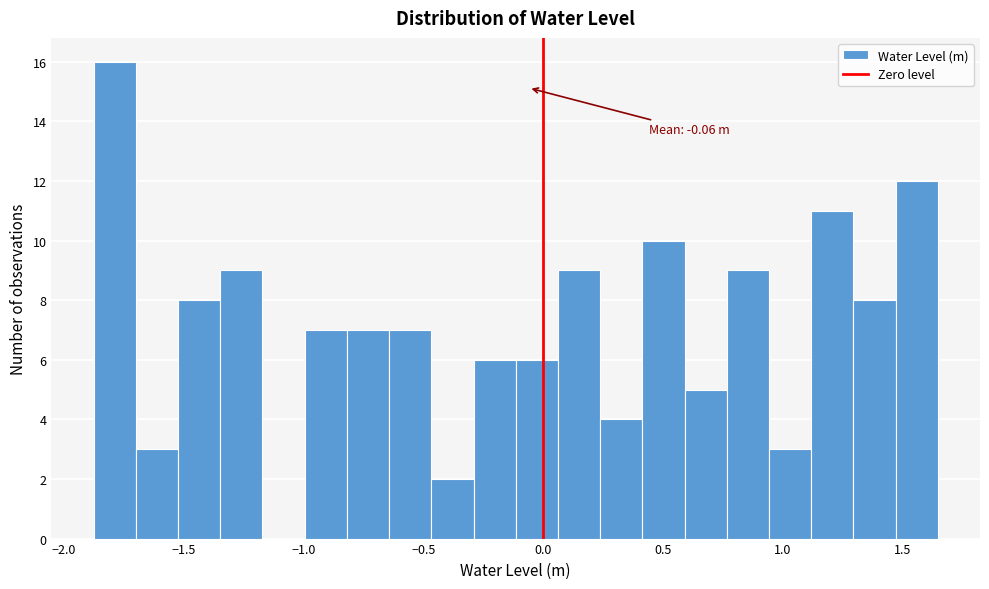

Around what value on the x-axis is the tallest bar? Give the approximate position of its centre, as read against the axis.

-1.80